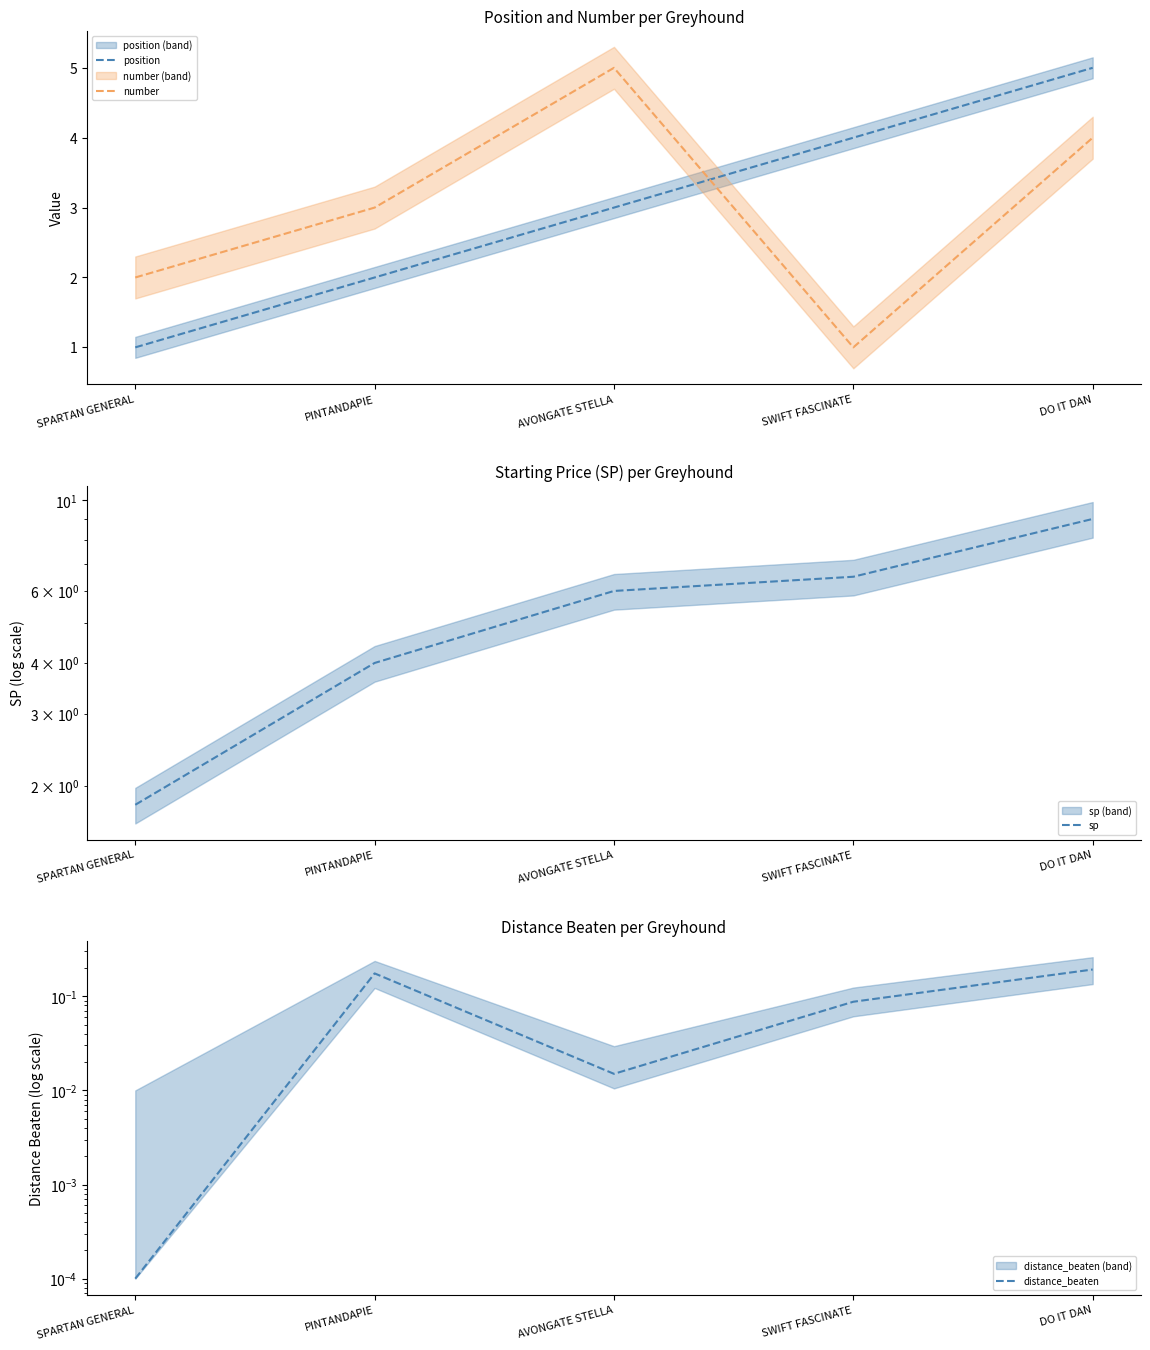

Reading left to right, extract all data points from this chart.

position: SPARTAN GENERAL=1.0	PINTANDAPIE=2.0	AVONGATE STELLA=3.0	SWIFT FASCINATE=4.0	DO IT DAN=5.0
number: SPARTAN GENERAL=2.0	PINTANDAPIE=3.0	AVONGATE STELLA=5.0	SWIFT FASCINATE=1.0	DO IT DAN=4.0
sp: SPARTAN GENERAL=1.8	PINTANDAPIE=4.0	AVONGATE STELLA=6.0	SWIFT FASCINATE=6.5	DO IT DAN=9.0
distance_beaten: SPARTAN GENERAL=0.0	PINTANDAPIE=0.2	AVONGATE STELLA=0.0	SWIFT FASCINATE=0.1	DO IT DAN=0.2